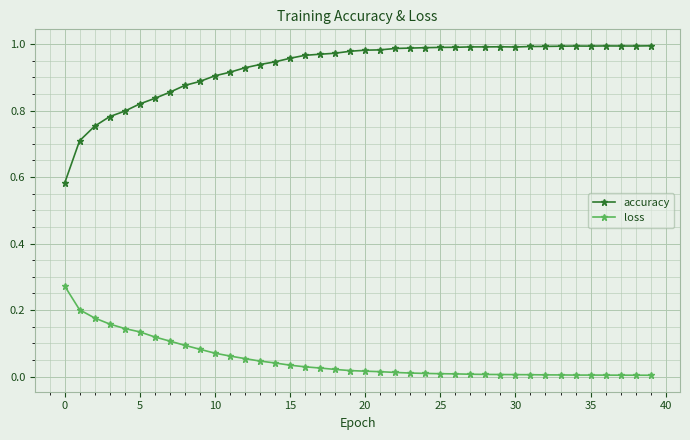

List the series in order of their overall mean, highest first.

accuracy, loss